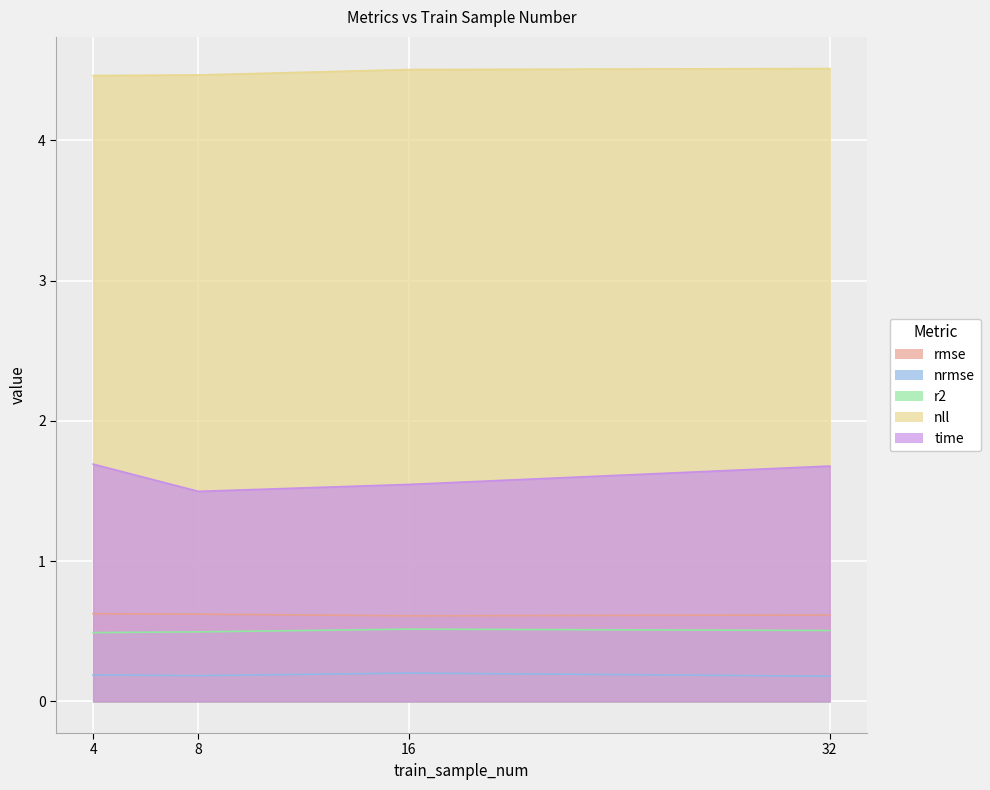

What is the total value across all series at 32?

7.5